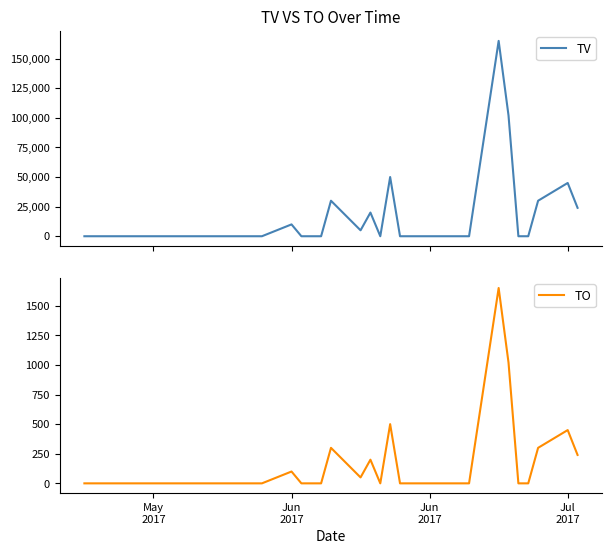

What is the difference between the maximum and minimum values in the TO series?

1650